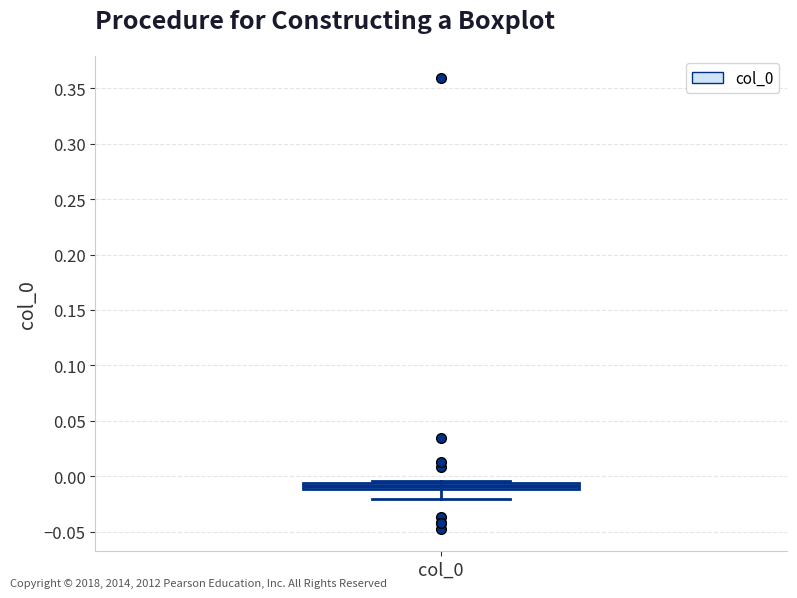

Where is the lower edge of the box for col_0 on the y-axis? The values are not printed on the chart, so give them approximately, as read against the axis.

-0.010